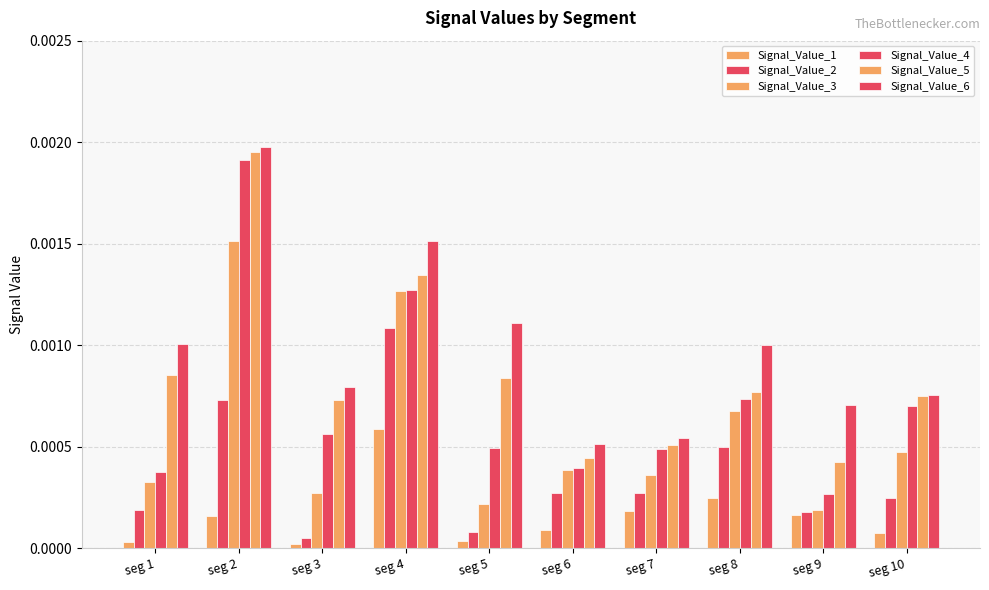

Which series has the largest range (max minus min)?

Signal_Value_4